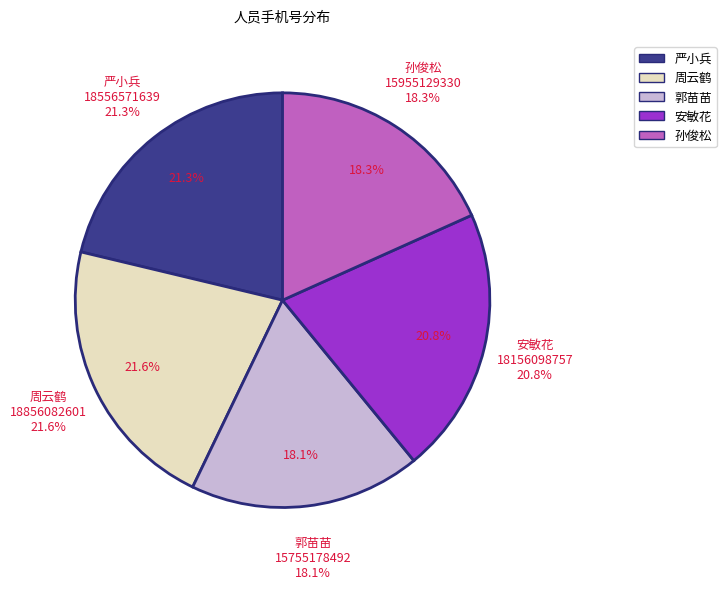

Does any single category account for the majority?

No